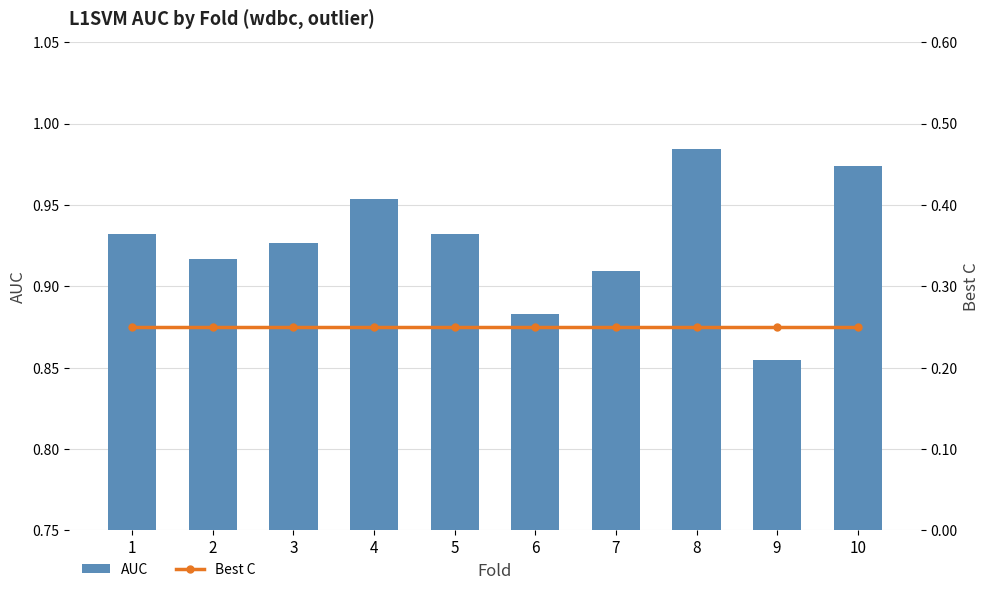

At how many categories does at least one series exceed 0?

10